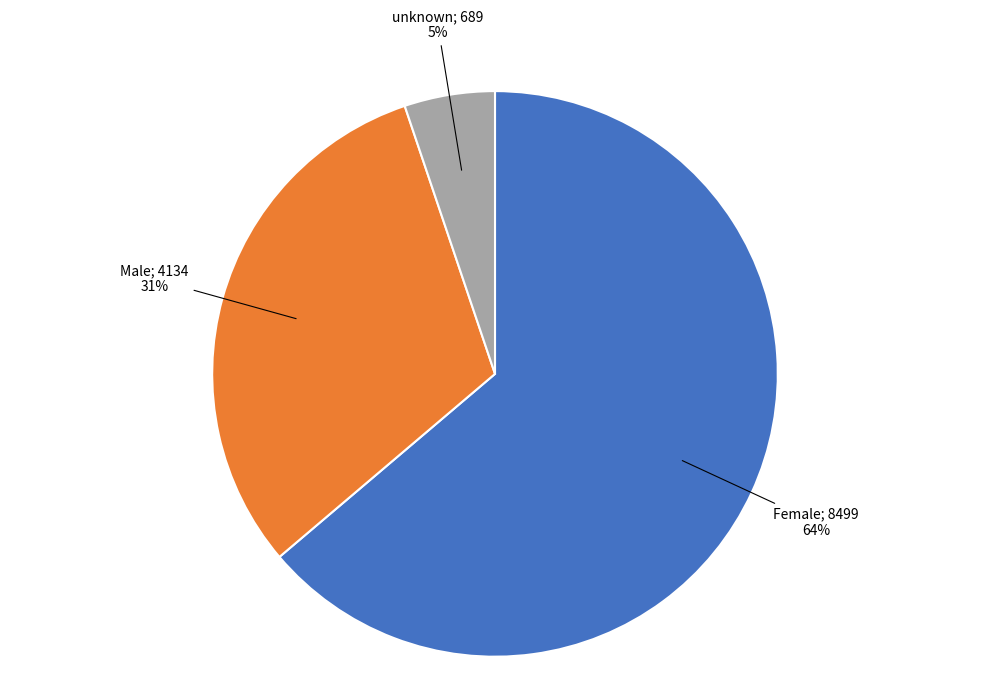

To the nearest percent, what is the difference between the largest and smallest slice percentages?

59%